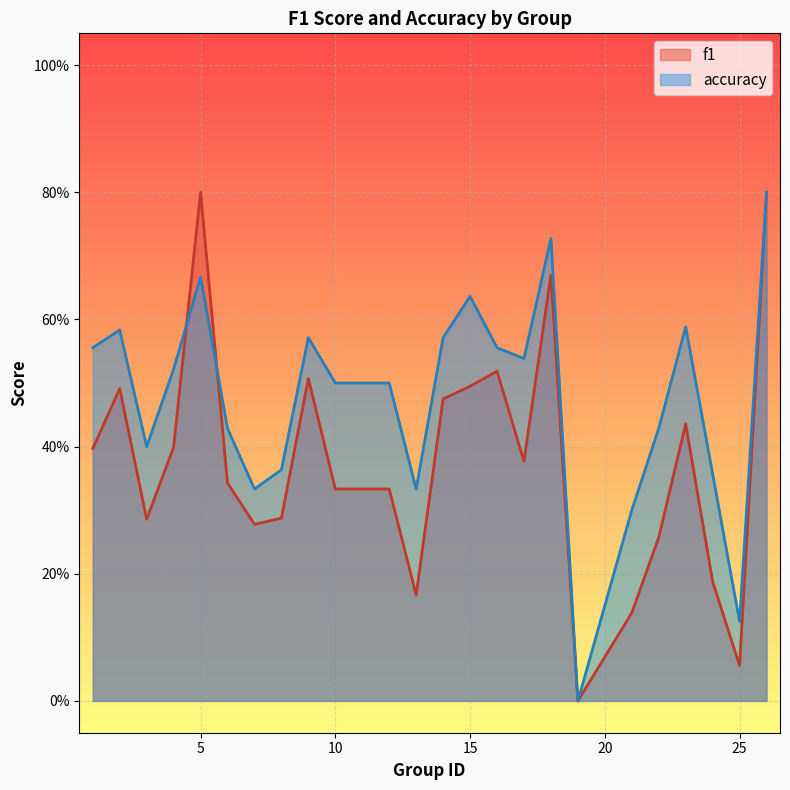

What is the approximate value of accuracy at 4?

0.5